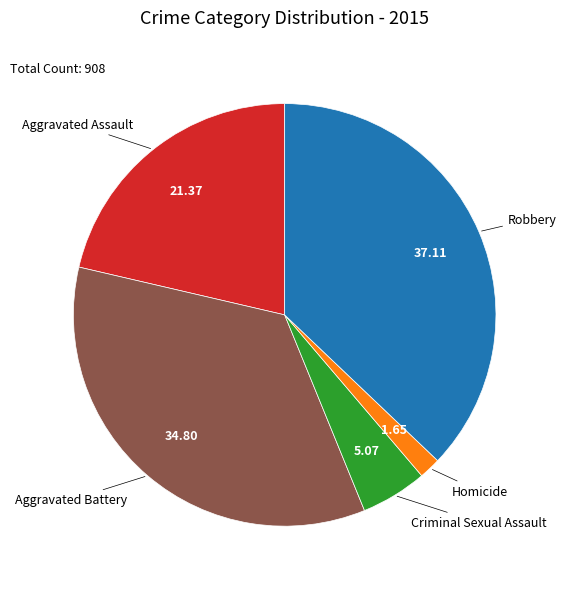

Does any single category account for the majority?

No